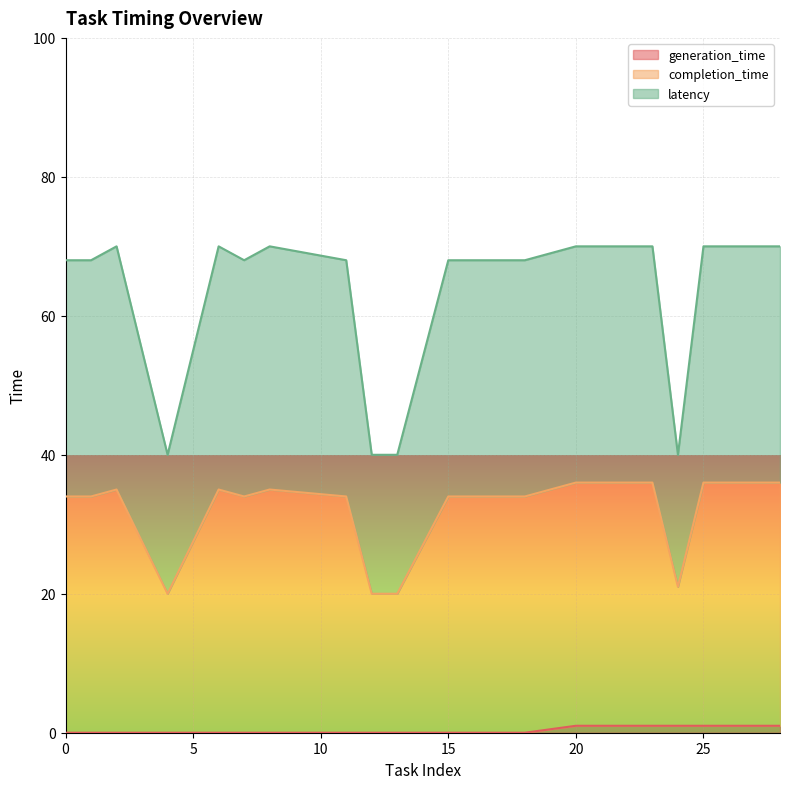

What is the total value across all series at 15?

68